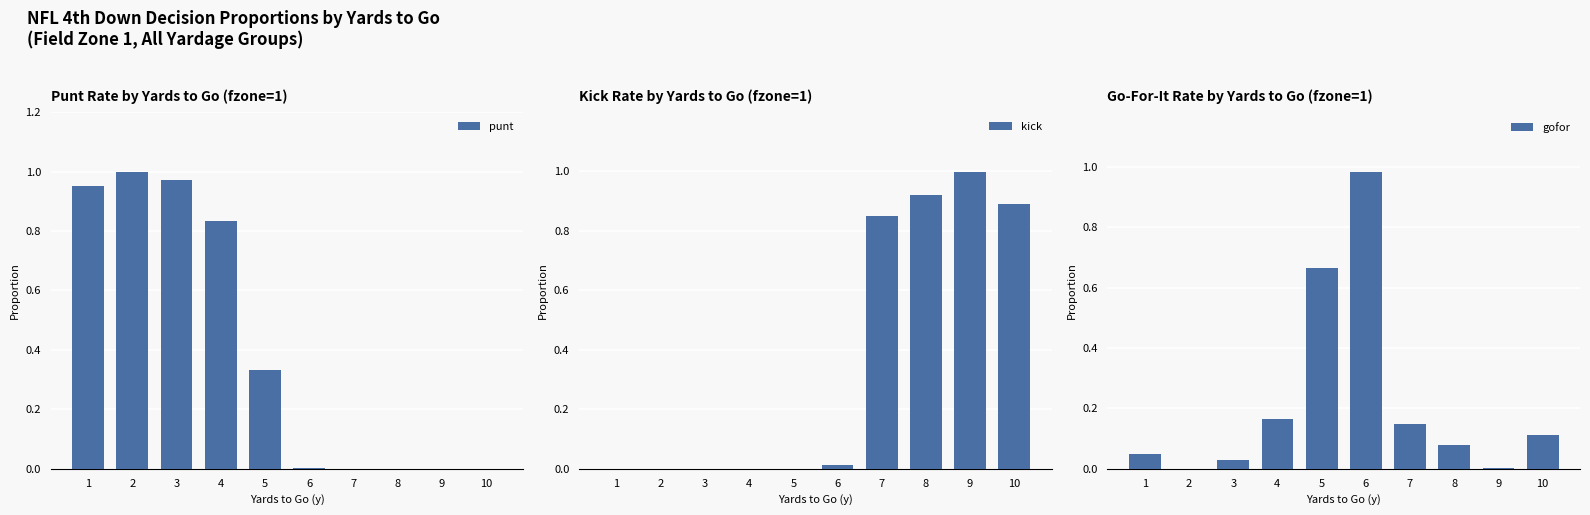

Is it true that gofor equals 0.0 at 9?

False